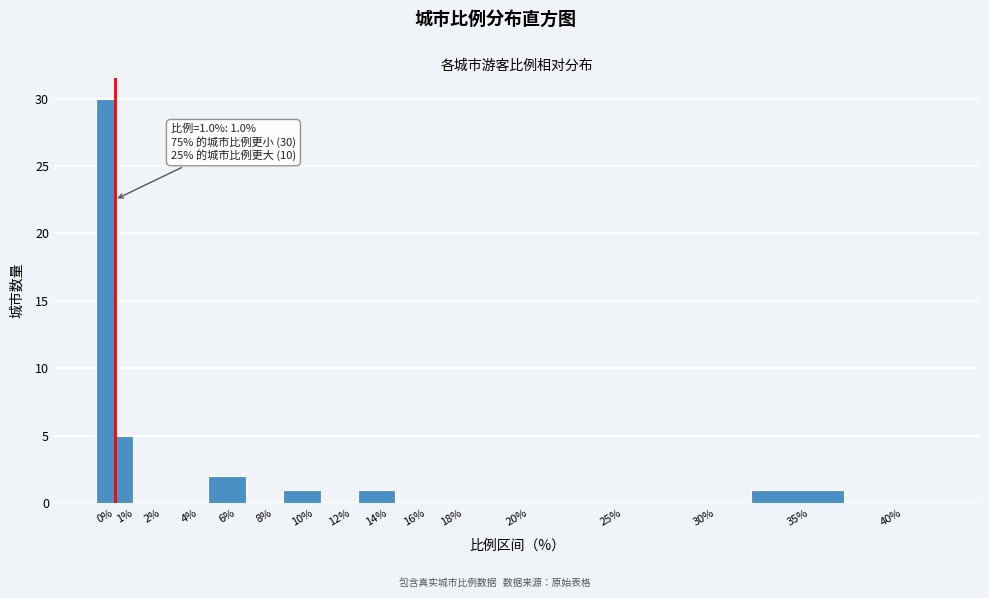

Reading left to right, transcribe all the data shown in this chart.

0%=30	1%=5	2%=0	4%=0	6%=2	8%=0	10%=1	12%=0	14%=1	16%=0	18%=0	20%=0	25%=0	30%=0	35%=1	40%=0